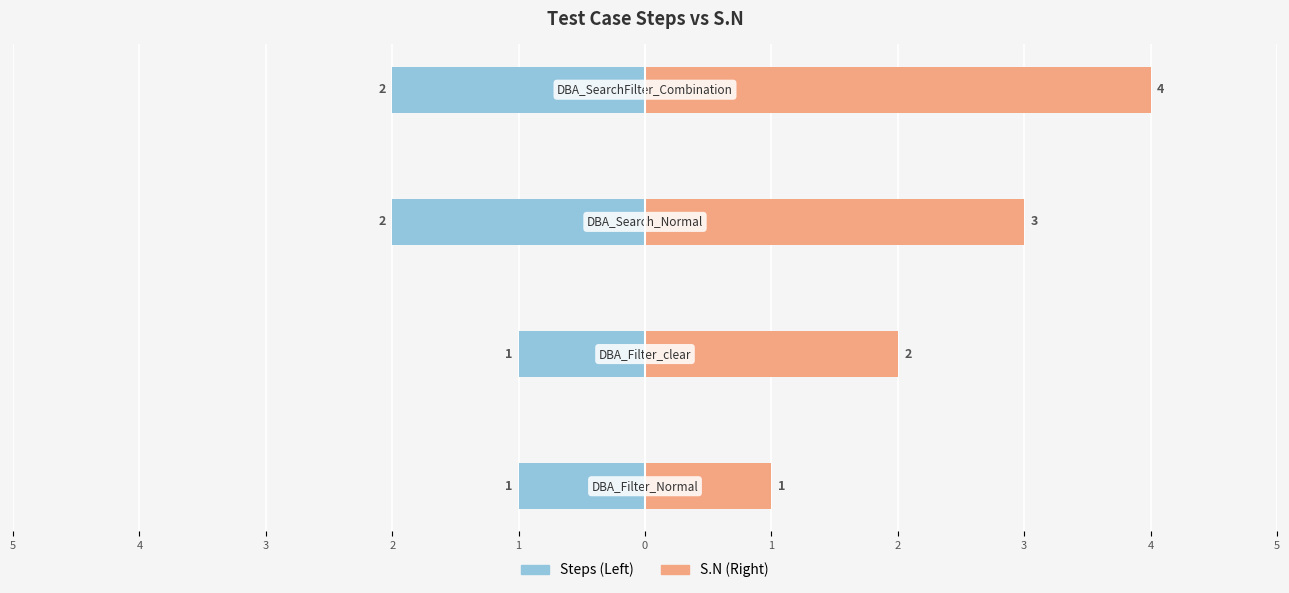

Rank the series by their maximum value, from lowest to highest.

Steps (Left), S.N (Right)